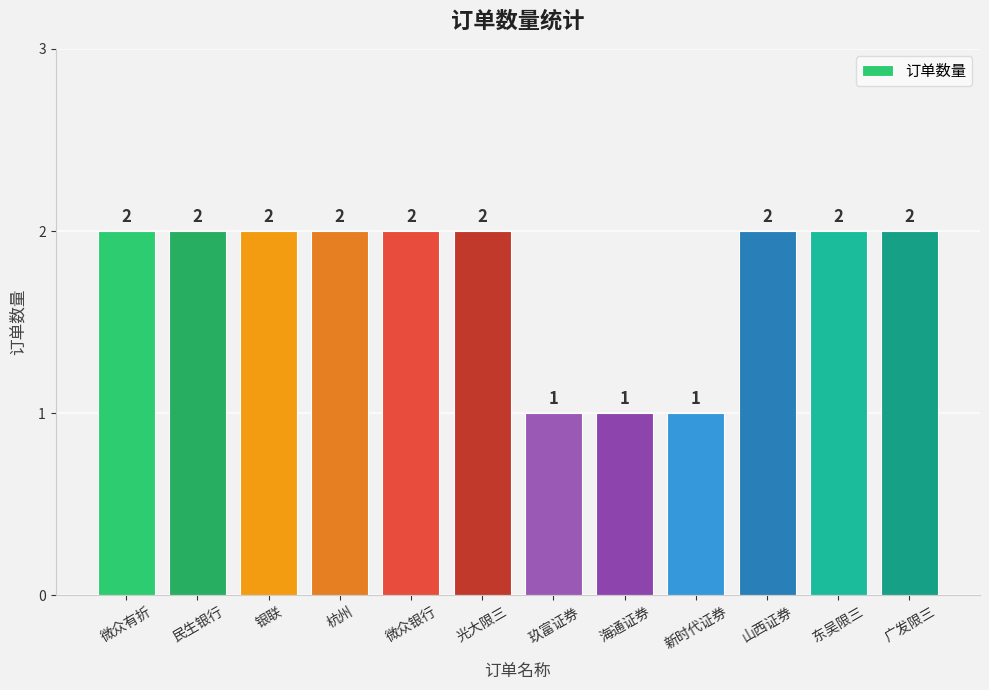

How many values are between 2 and 3?

9